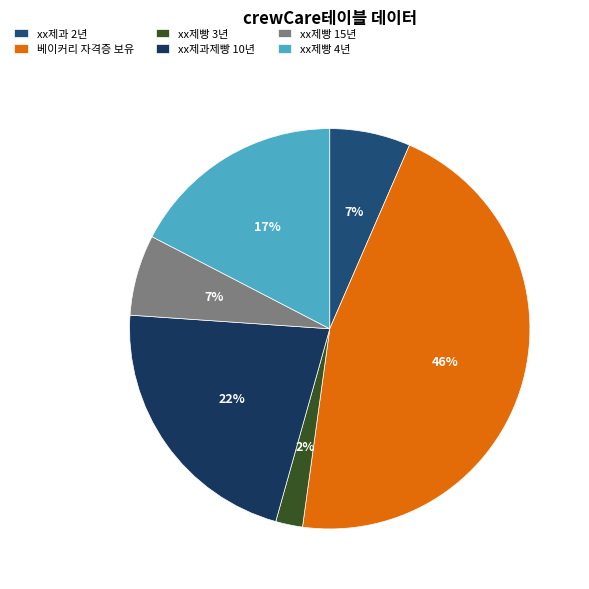

Is there a majority slice in this chart?

No